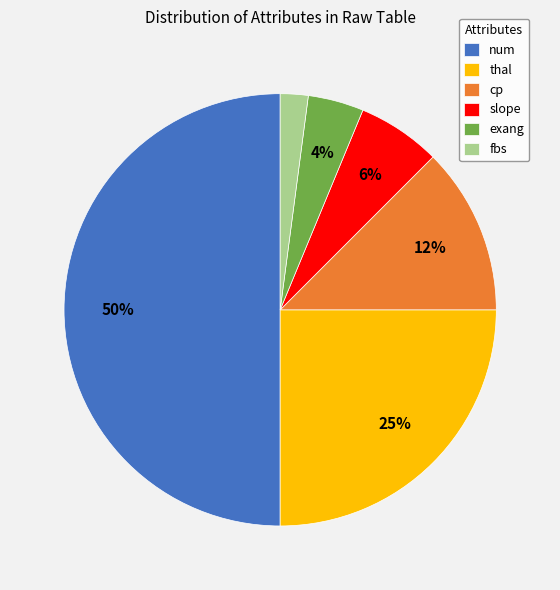

What percentage is the slope slice, to the nearest percent?

6%